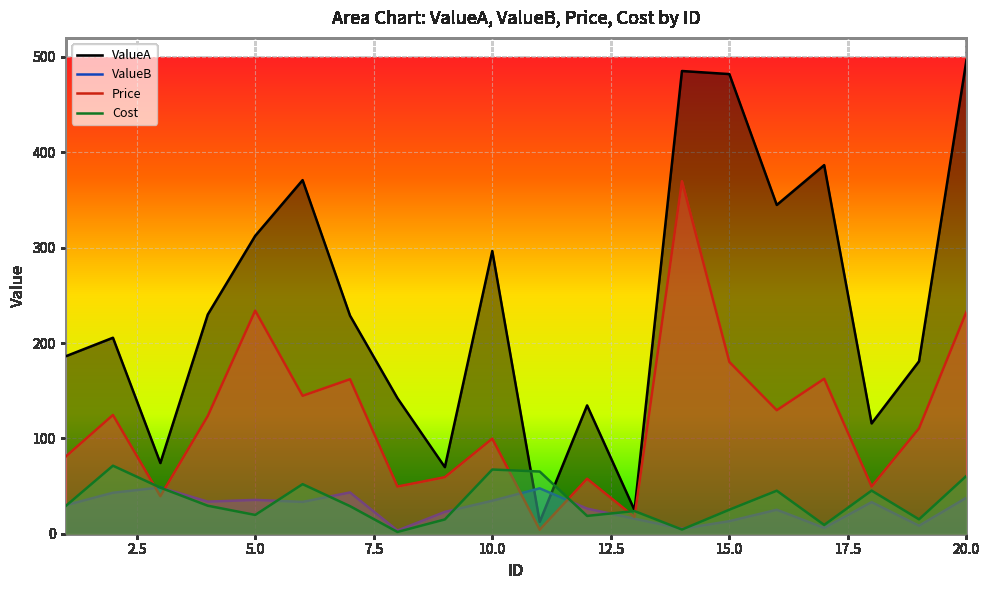

True or false: ValueA has a value of 74.1 at 3.

True